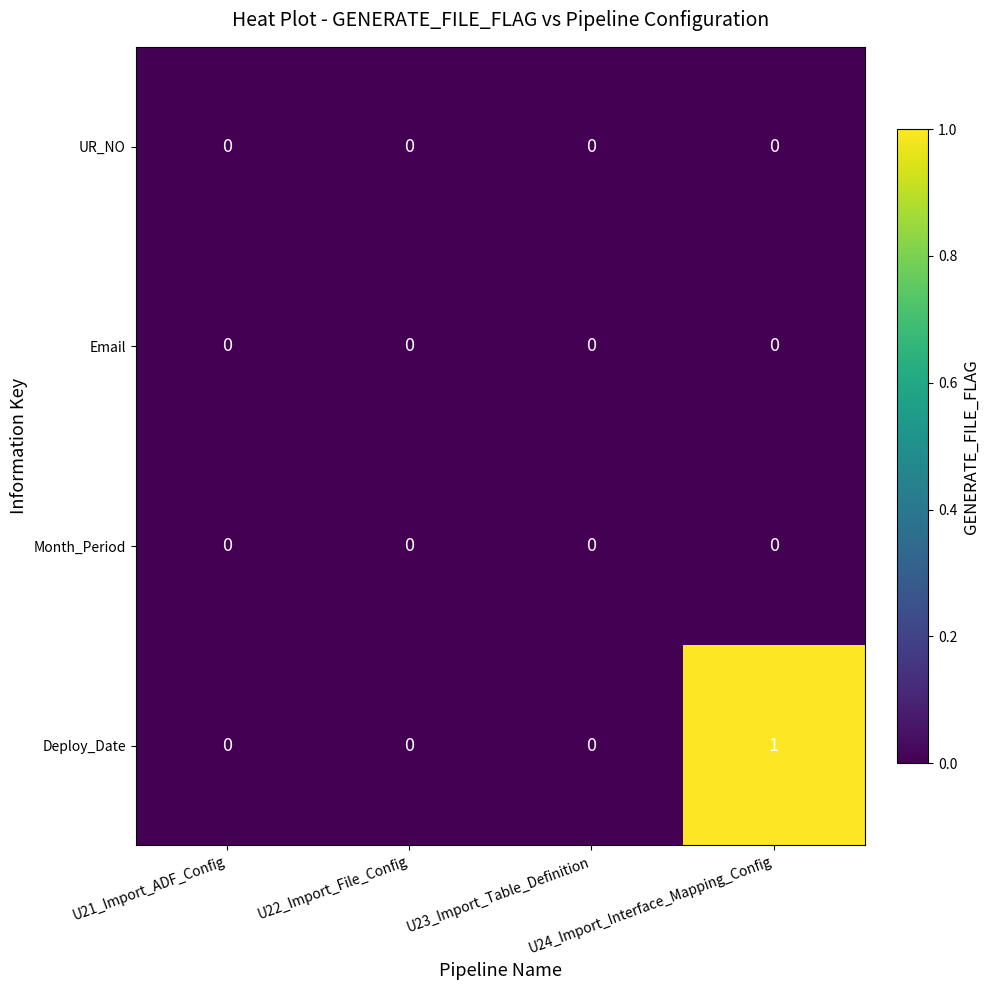

Count the Deploy_Date values in the range 0 to 1.

4